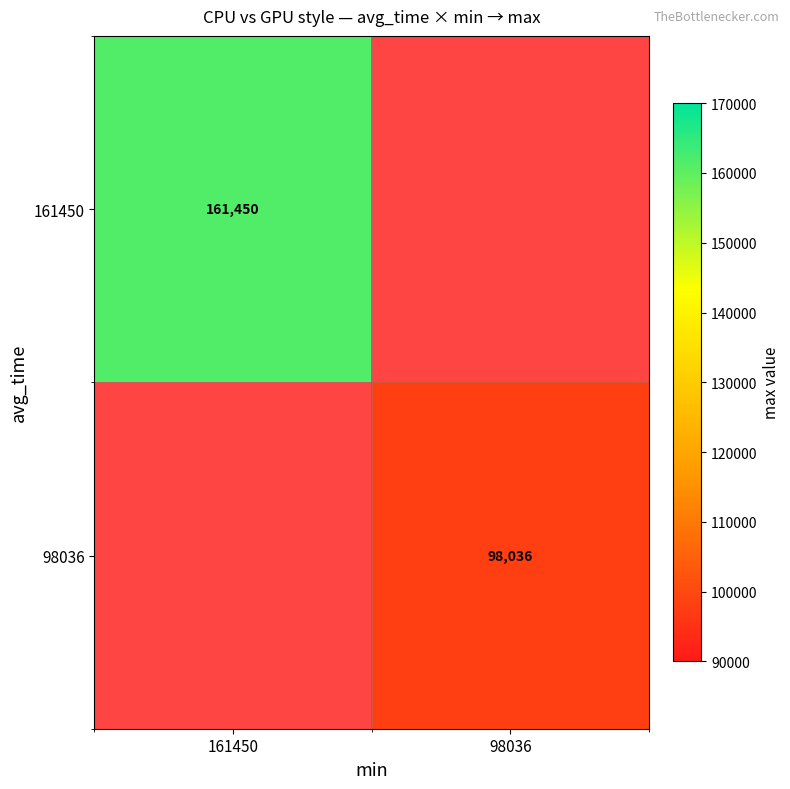

True or false: 98036 has a value of 98036 at 98036.

True